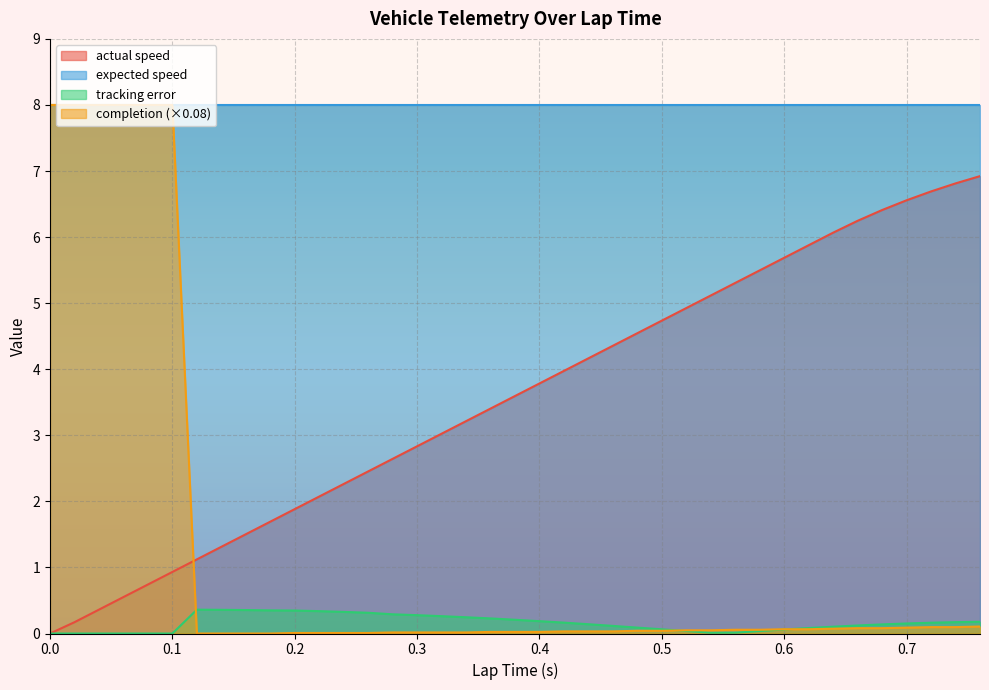

Between 0.58 and 0.5, which is larger?

0.58